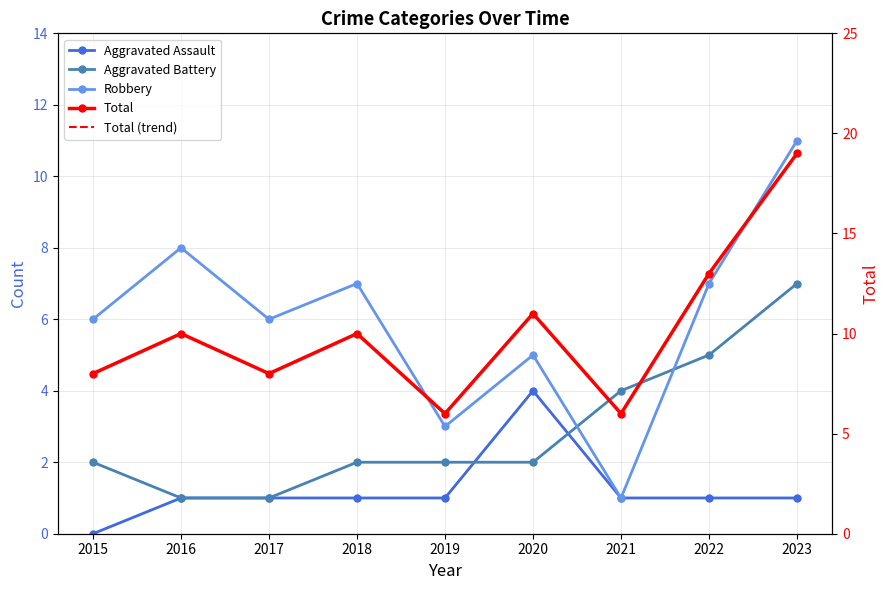

What is the sum of the Aggravated Battery values at 2015 and 2020?

4